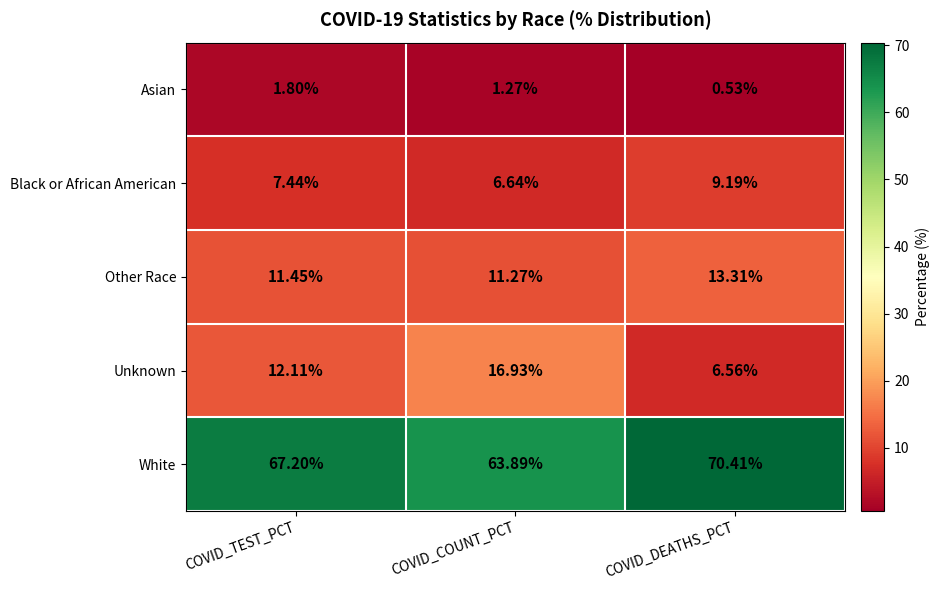

Between COVID_COUNT_PCT and COVID_DEATHS_PCT, which series saw the biggest shift?

Unknown